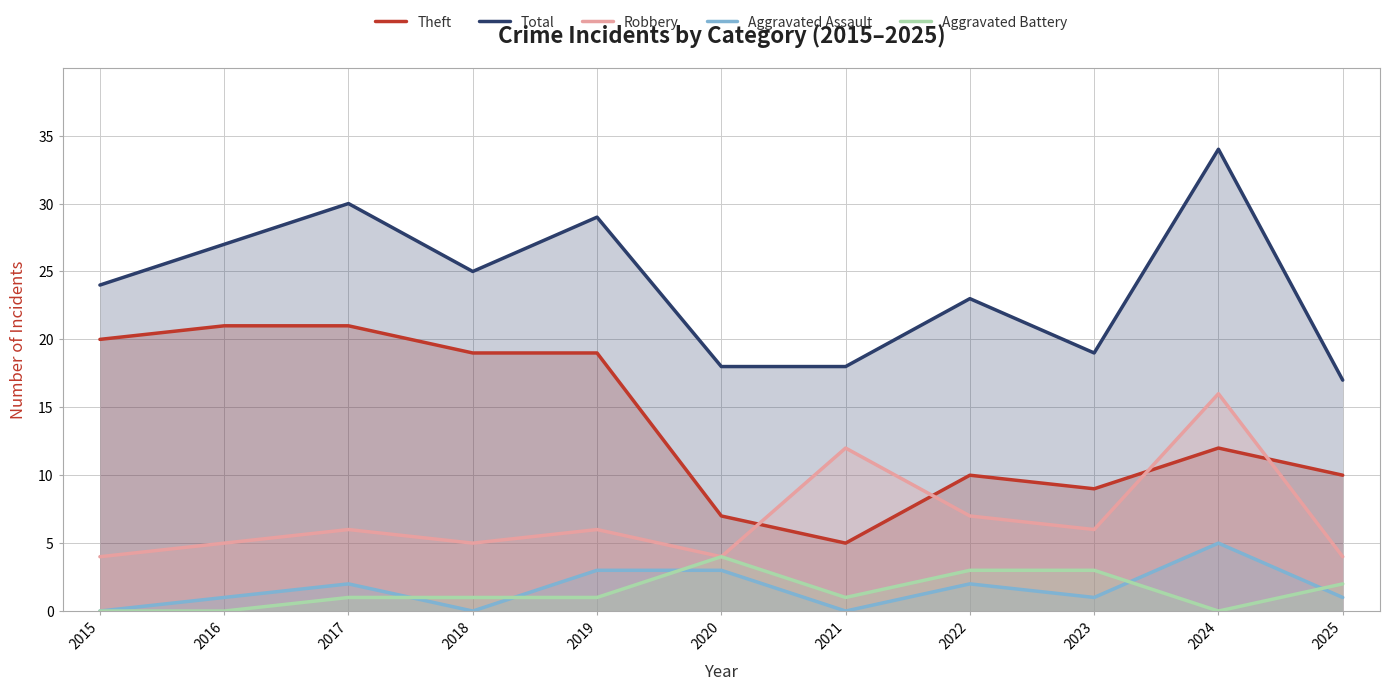

How many data points in Total are less than 24?

5